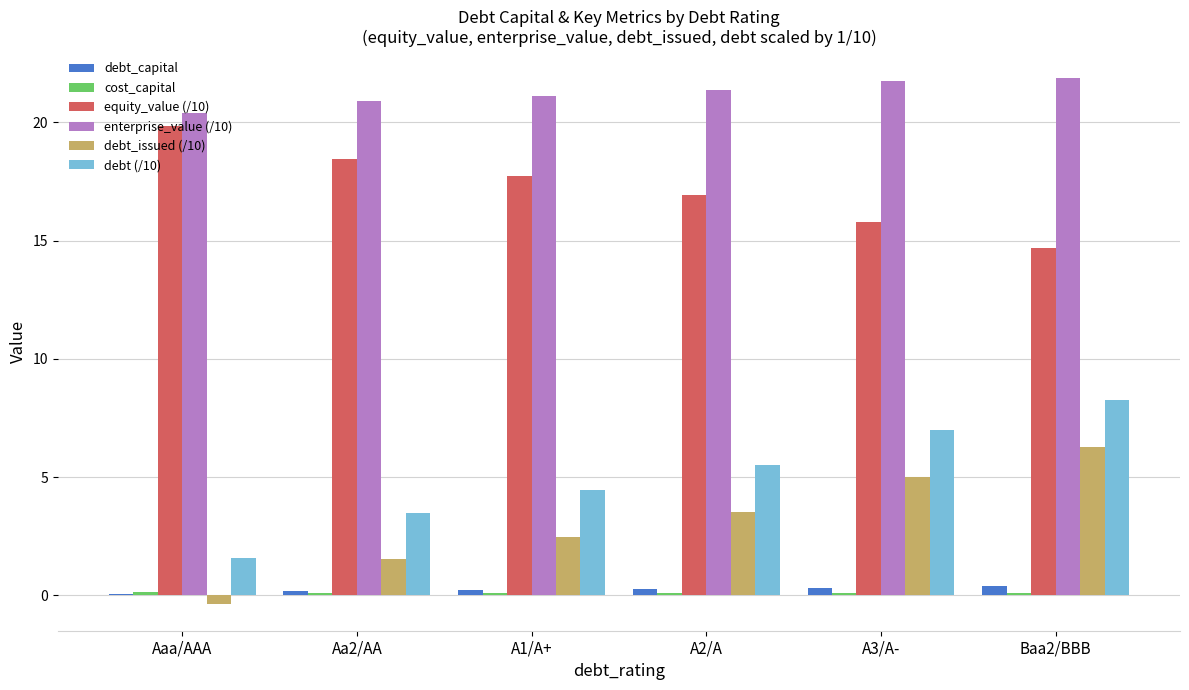

How many values in the debt_issued (/10) series are below 3?

3